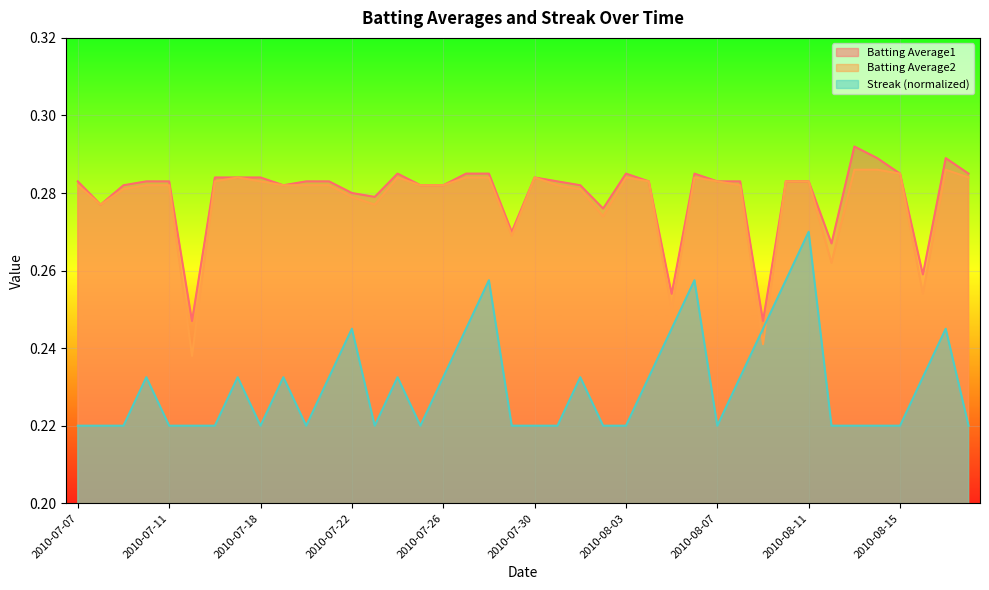

What is the label of the 6th point from the left?

2010-07-15